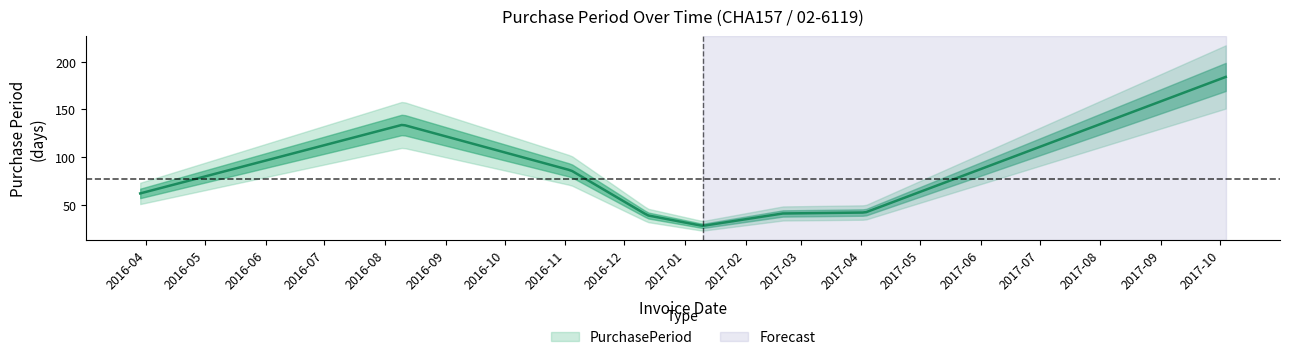

Reading left to right, transcribe all the data shown in this chart.

2016-03-29=62	2016-08-10=134	2016-11-04=86	2016-12-13=39	2017-01-10=28	2017-02-20=41	2017-04-03=42	2017-10-04=184